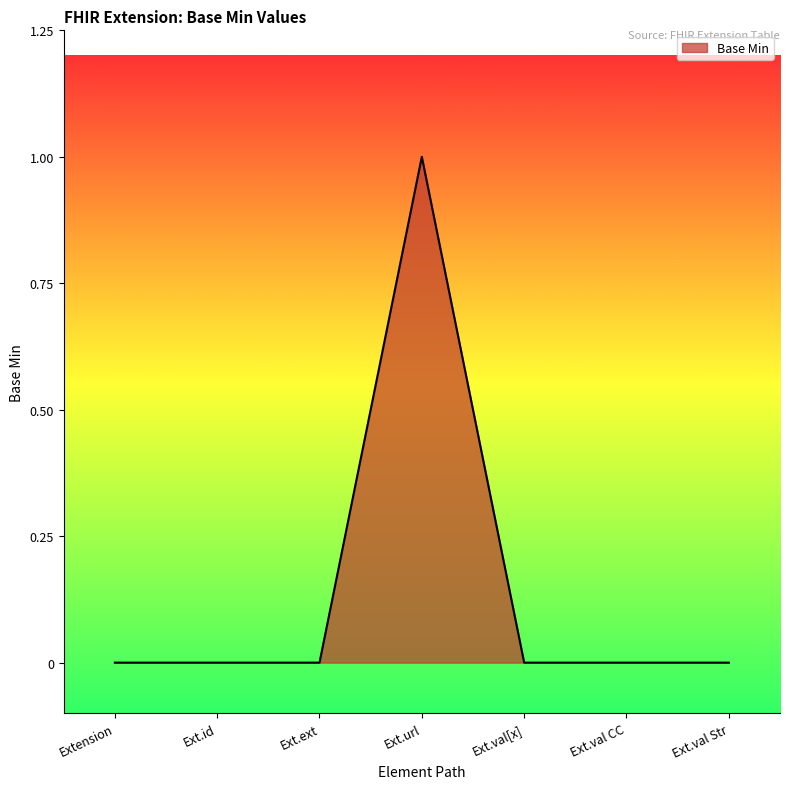

What position from the left is Ext.id?

2